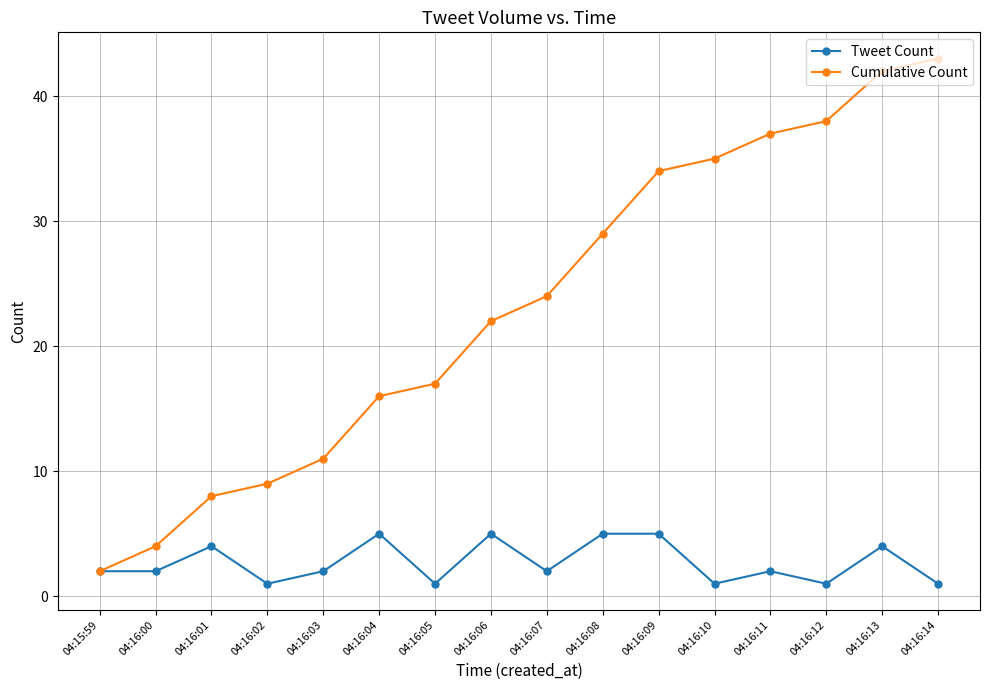

What is the difference between the second highest and minimum values in the Tweet Count series?

4